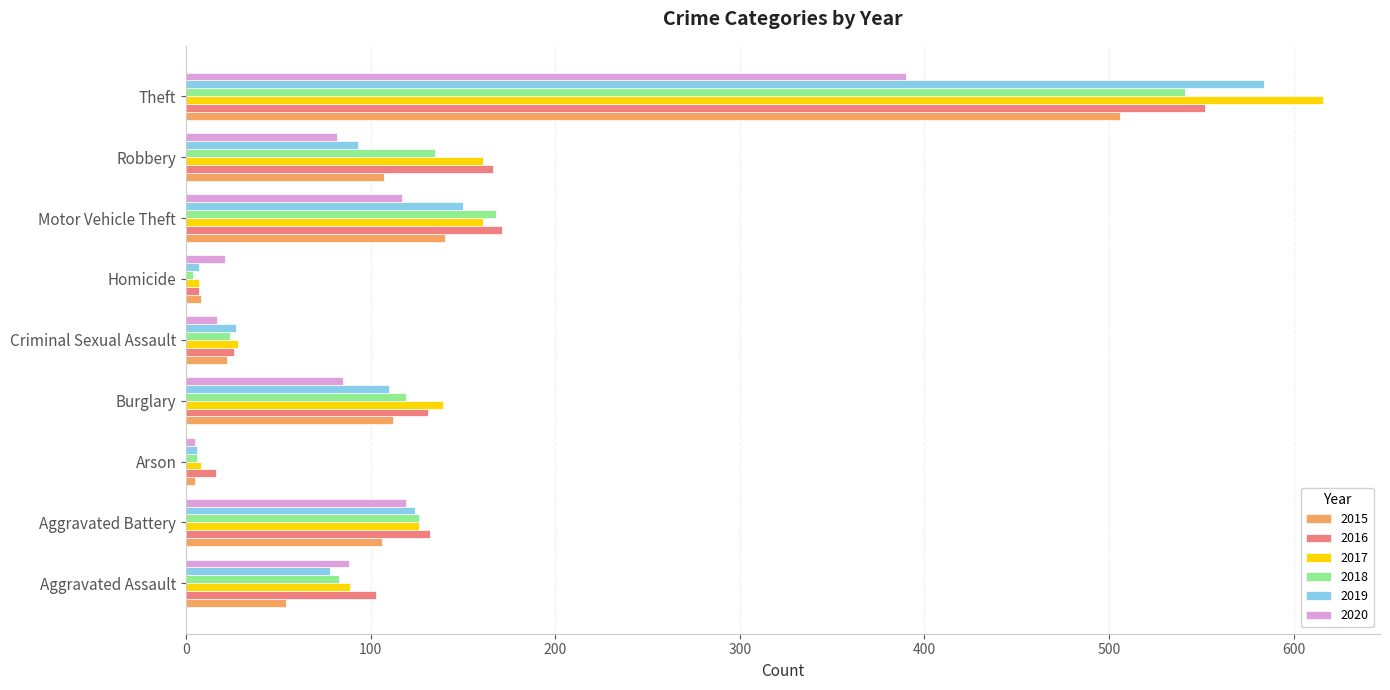

What is the highest value of the 2015 series?

506